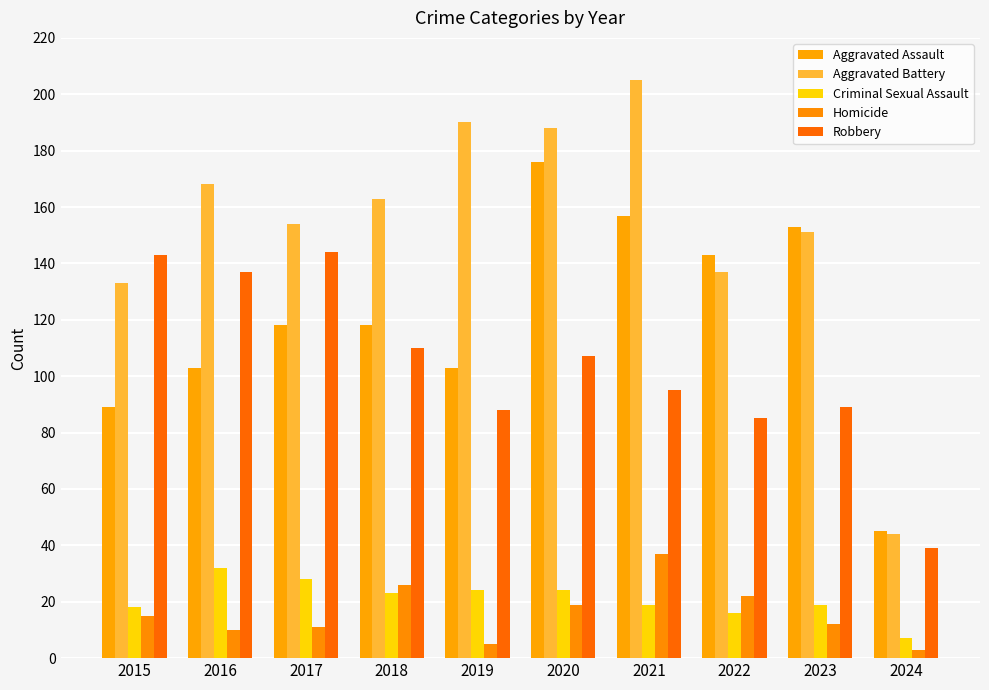

How many bars are there in each group?

5